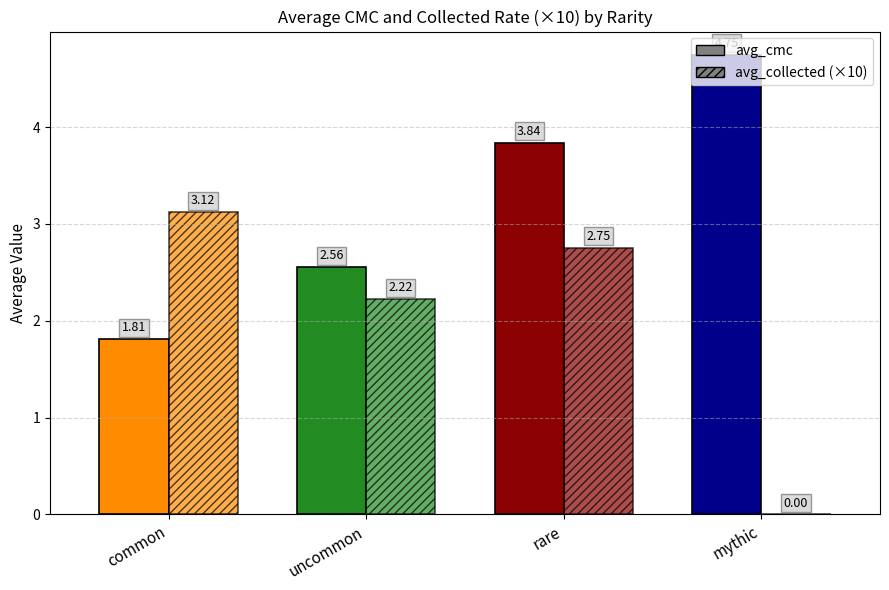

Which category has the lowest value in the avg_cmc series?

common